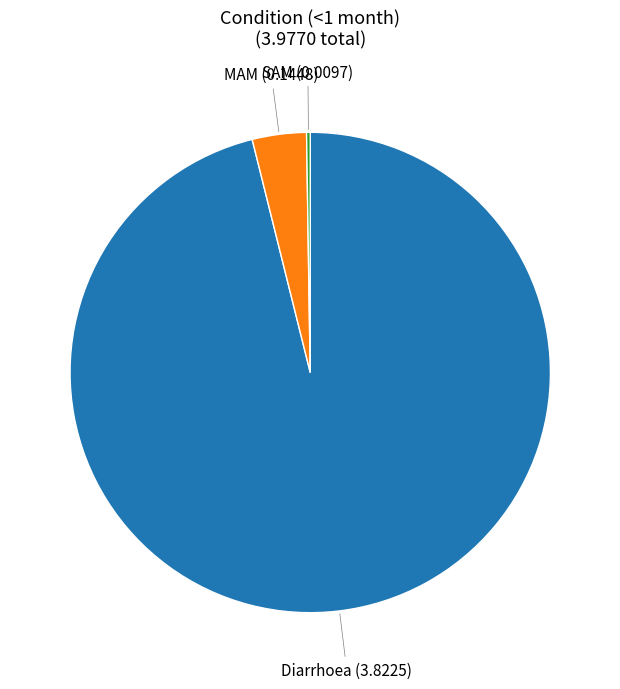

The MAM slice represents 11% of the pie. True or false?

False